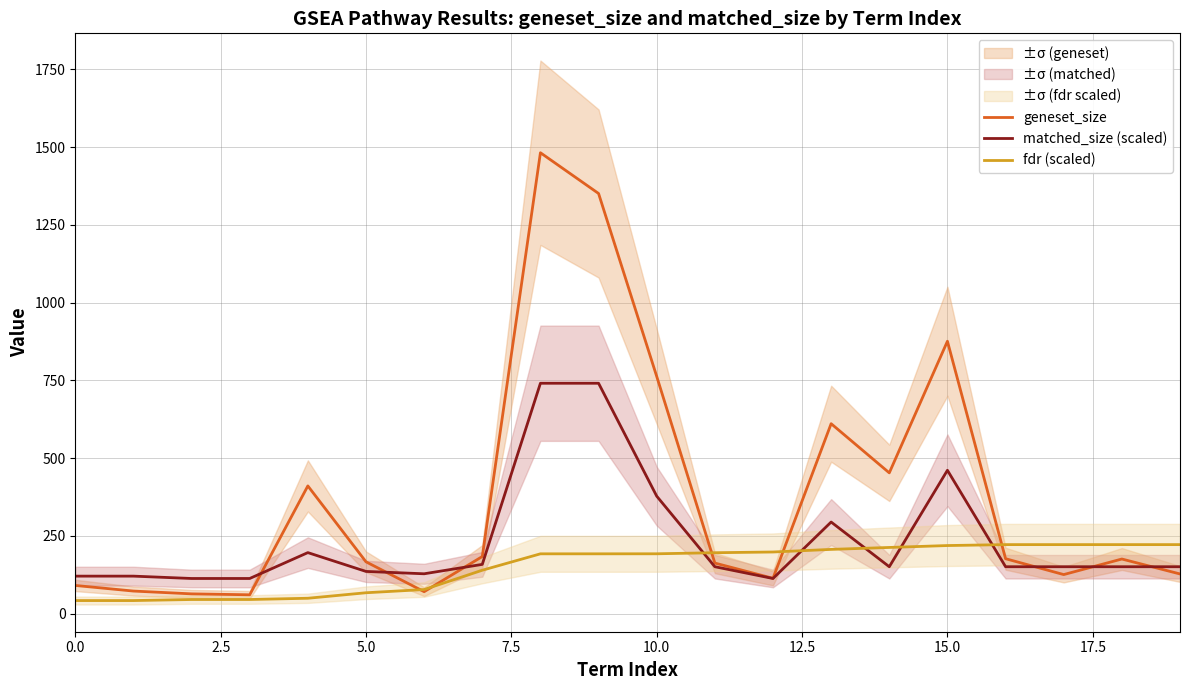

How many lines are shown in the chart?

3